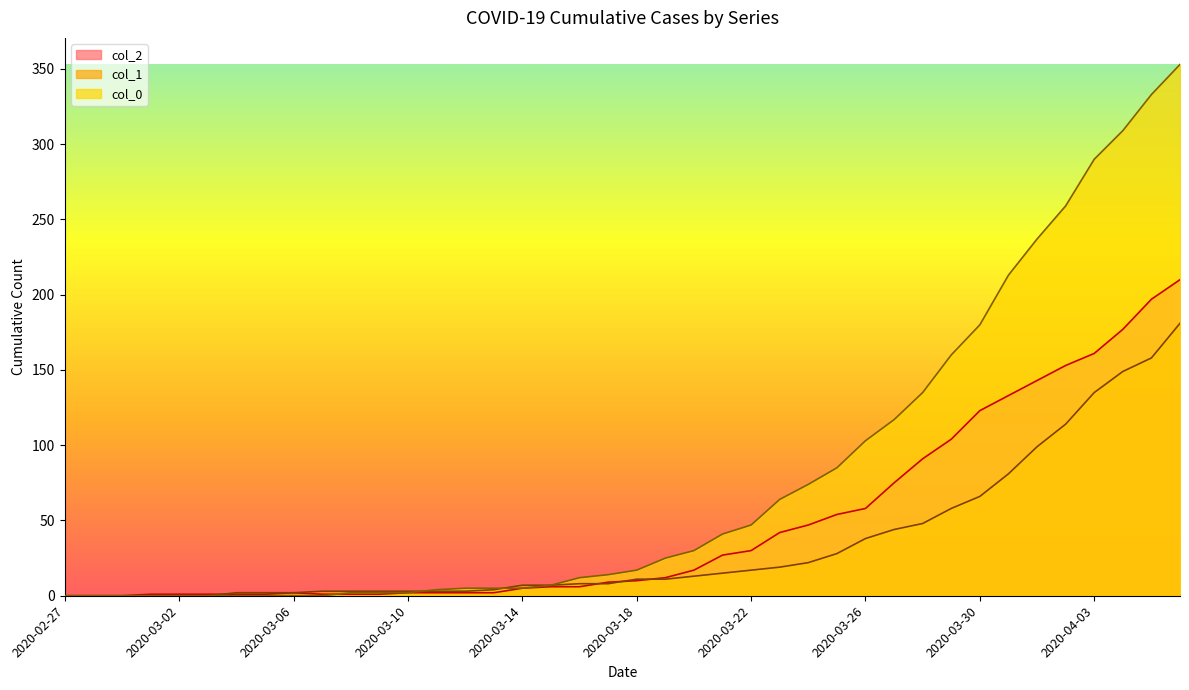

True or false: col_0 has a value of 0 at 2020-03-02.

True